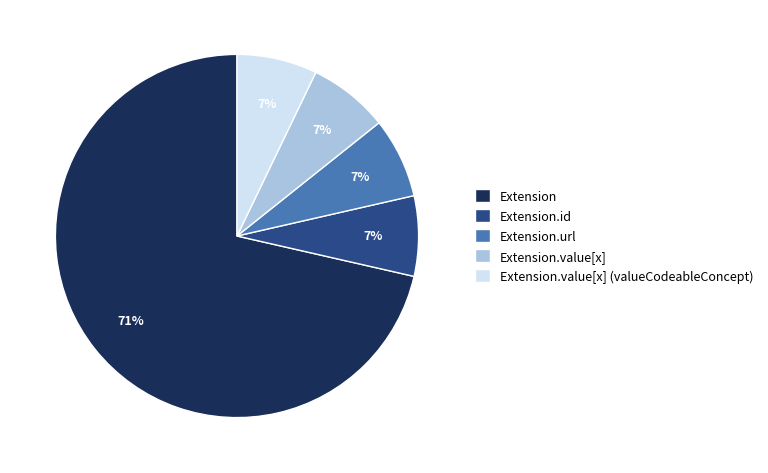

Which slice represents more than half of the pie?

Extension